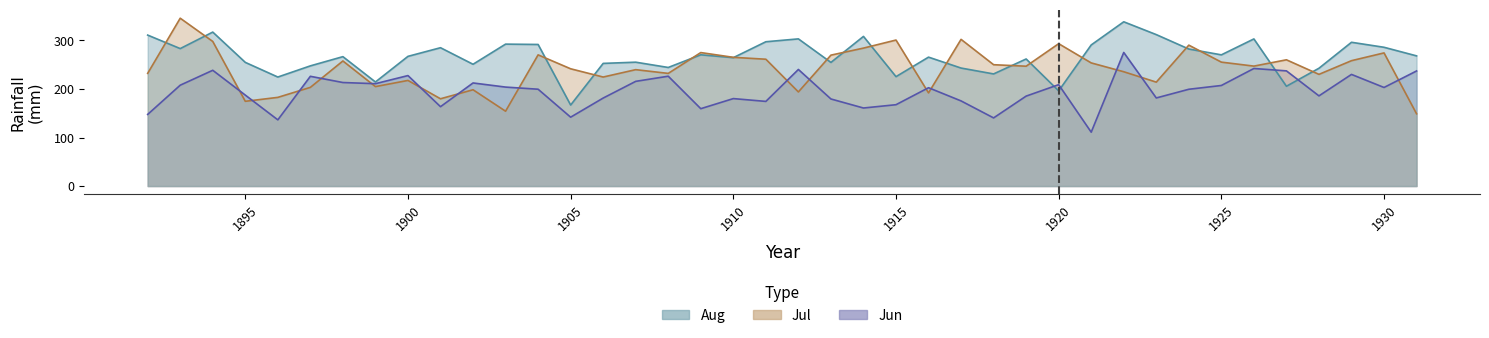

At which label does Aug first exceed 267?

1892